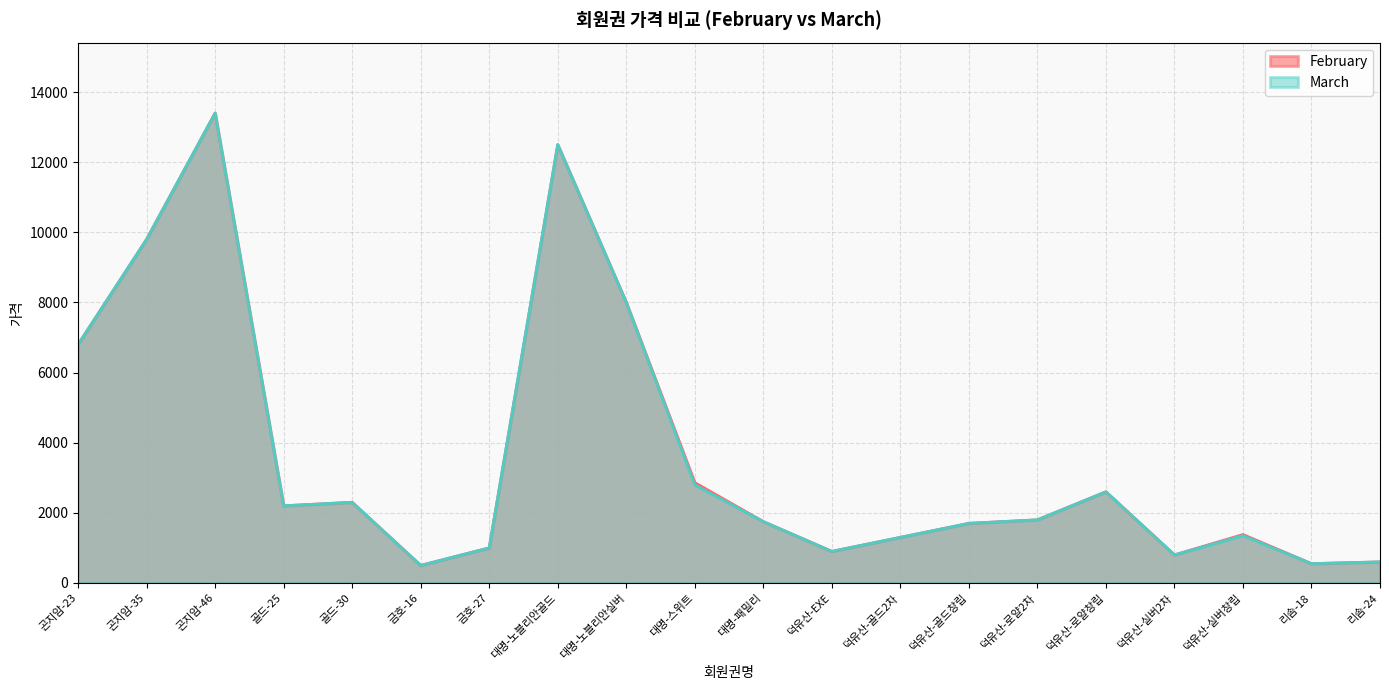

What is the sum of the March values at 곤지암-46 and 골드-25?

15600